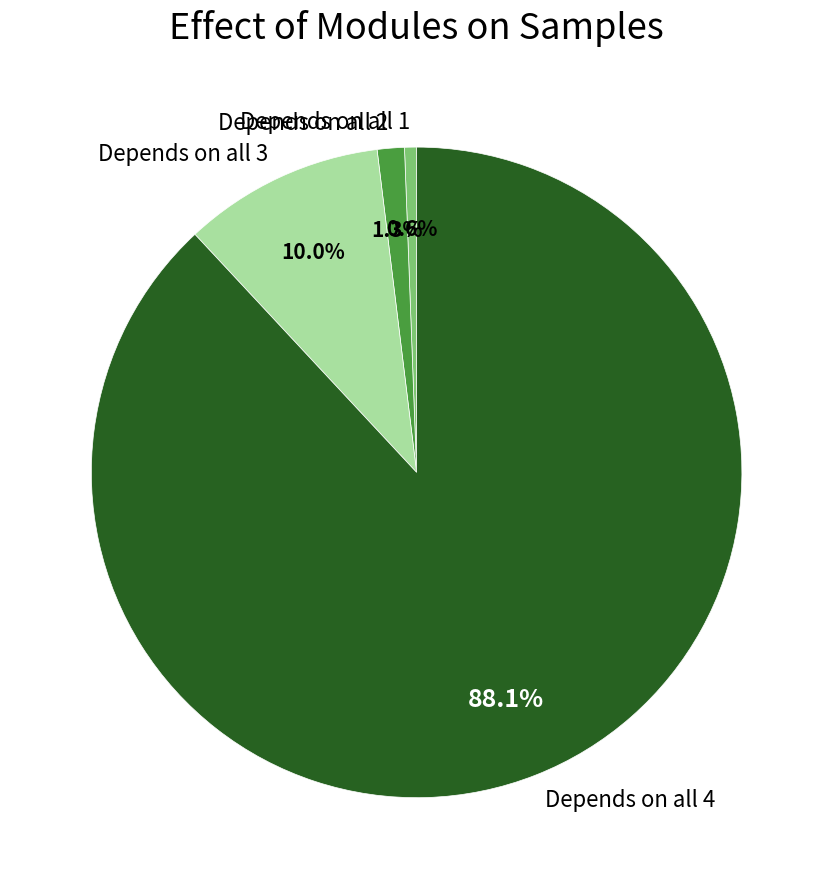

Is the sum of Depends on all 3 and Depends on all 2 greater than half?

No